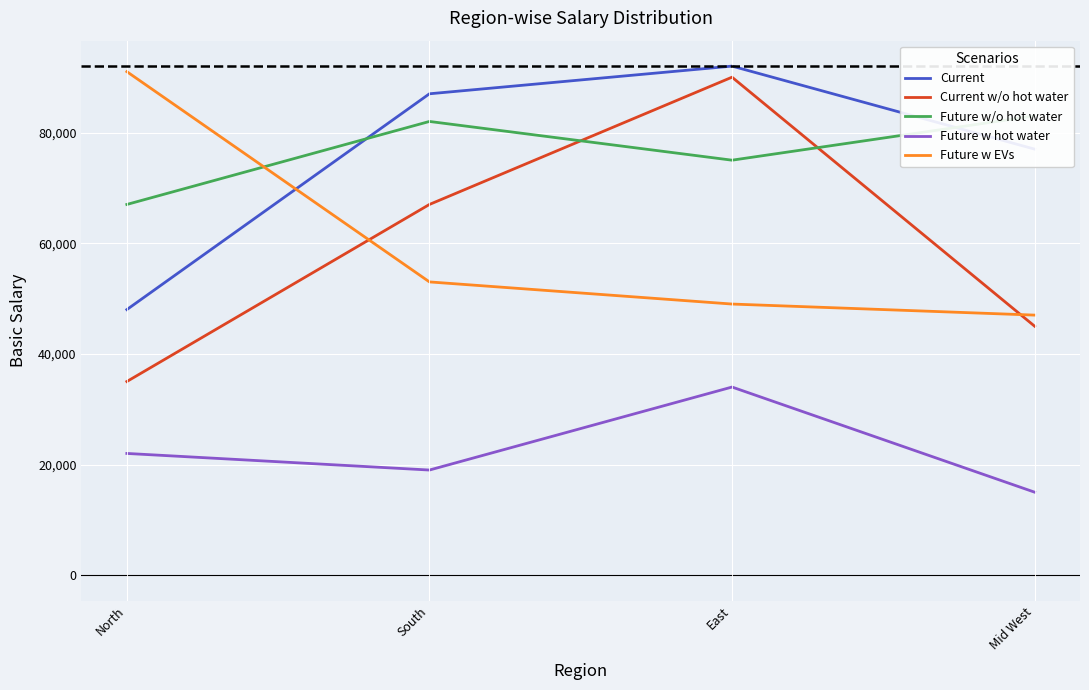

At which category is the sum across all series the highest?

East